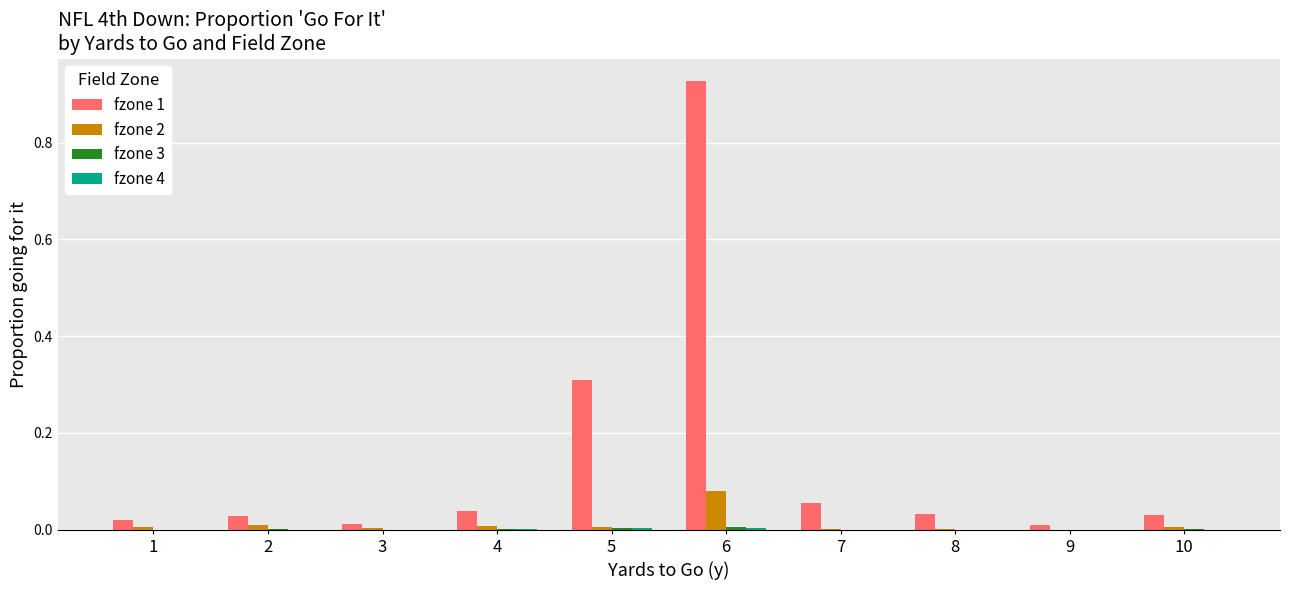

The fzone 2 series shows 0.0 at 5. True or false?

True